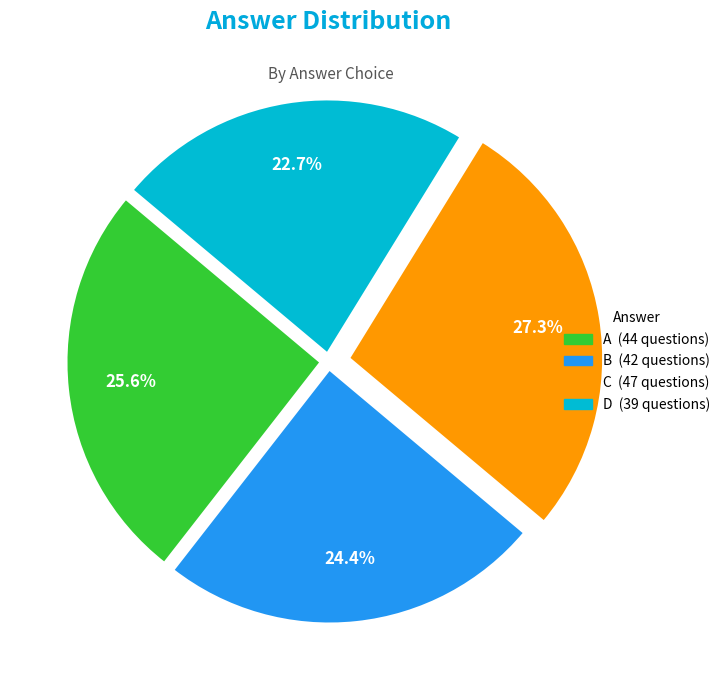

Approximately how many times larger is the value at B compared to A?

1.0